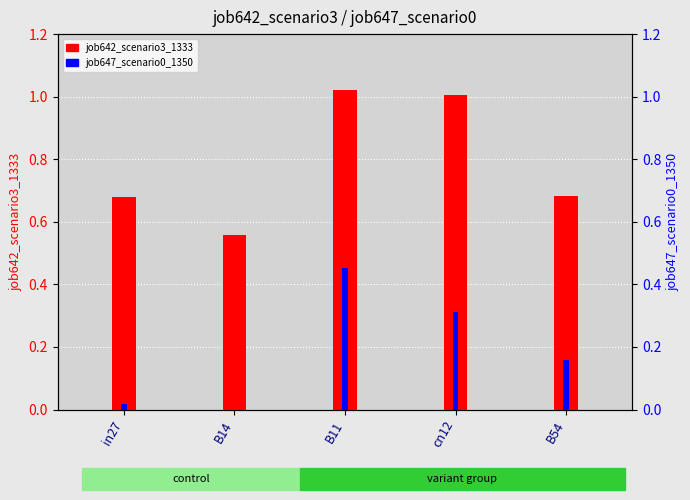

What are all the series names shown in the legend?

job642_scenario3_1333, job647_scenario0_1350